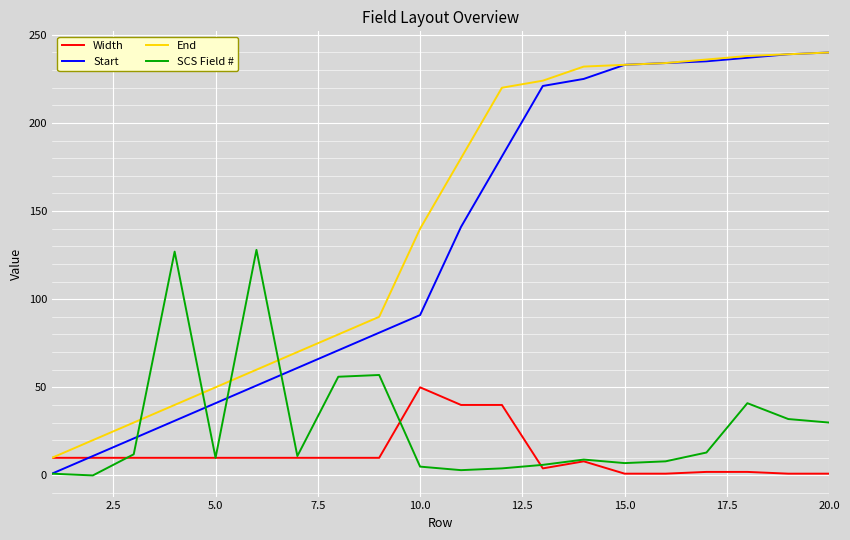

Which series has the largest total across all categories?

End